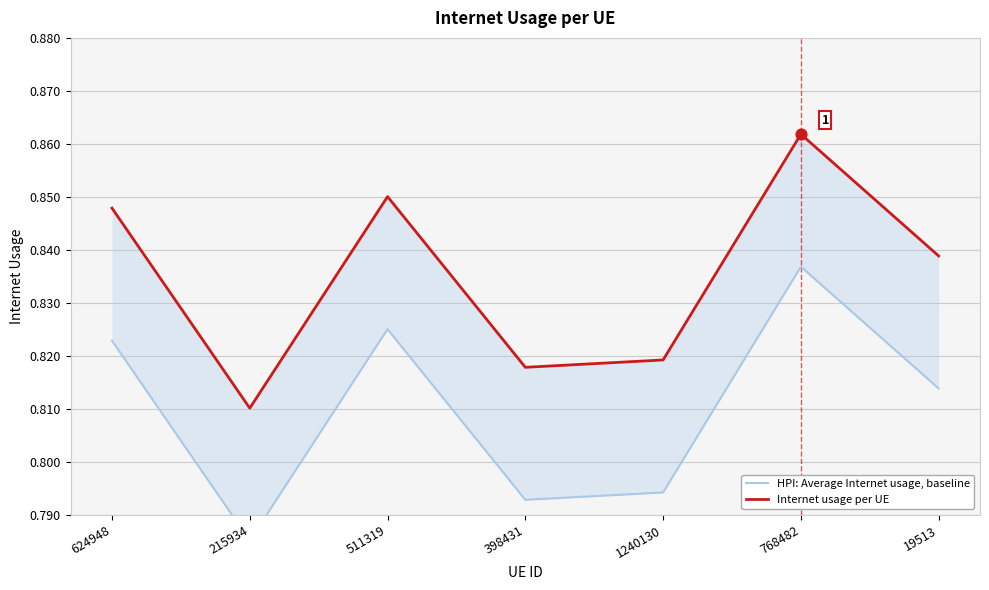

Which series contains the lowest Y value?

HPI: Average Internet usage, baseline